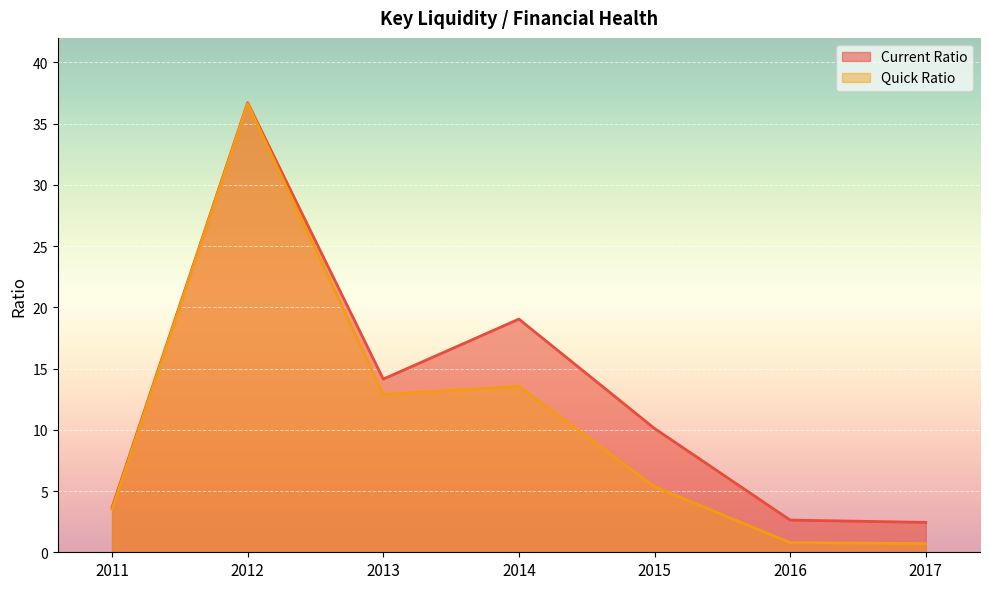

True or false: Quick Ratio and Current Ratio cross at least once.

False